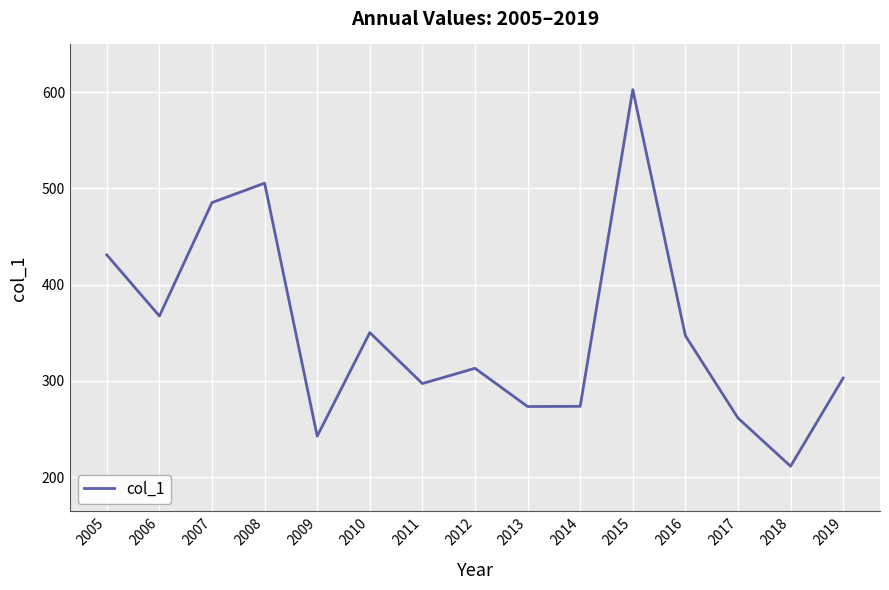

What is the difference between the values at 2011 and 2016?

49.7